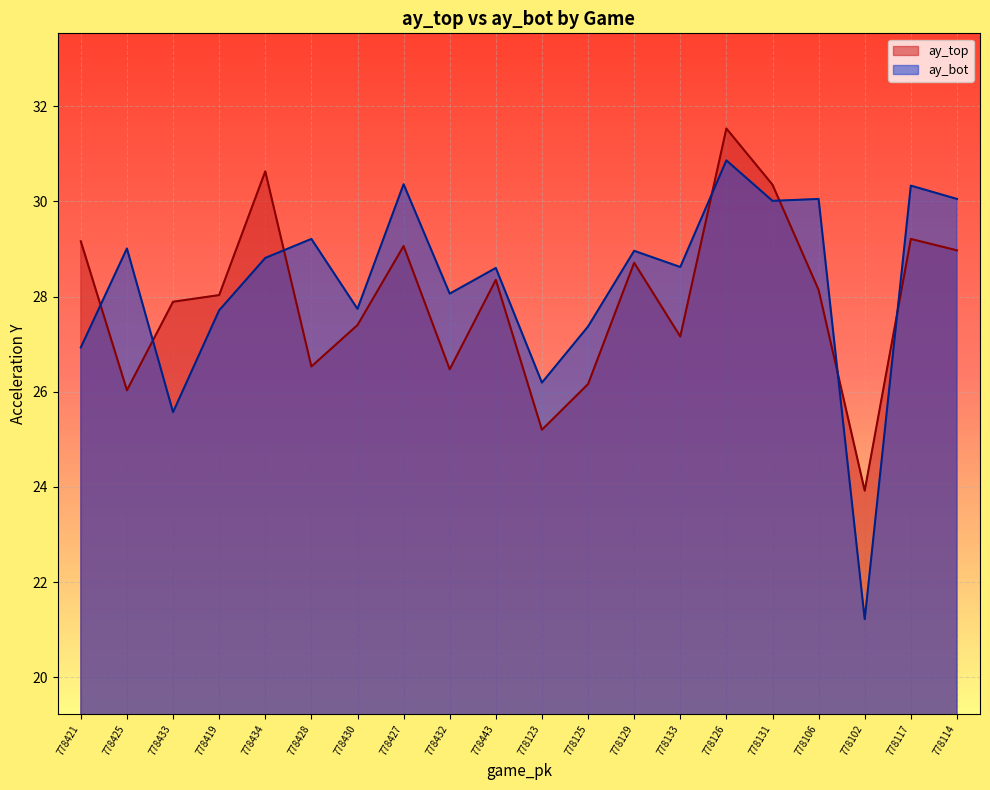

Reading right to left, extract all data points from this chart.

ay_top: 778114=29.0	778117=29.2	778102=23.9	778106=28.1	778131=30.4	778126=31.5	778133=27.2	778129=28.7	778125=26.2	778123=25.2	778443=28.4	778432=26.5	778427=29.1	778430=27.4	778428=26.5	778434=30.6	778419=28.0	778433=27.9	778425=26.0	778421=29.2
ay_bot: 778114=30.1	778117=30.3	778102=21.2	778106=30.1	778131=30.0	778126=30.9	778133=28.6	778129=29.0	778125=27.4	778123=26.2	778443=28.6	778432=28.1	778427=30.4	778430=27.7	778428=29.2	778434=28.8	778419=27.7	778433=25.6	778425=29.0	778421=26.9